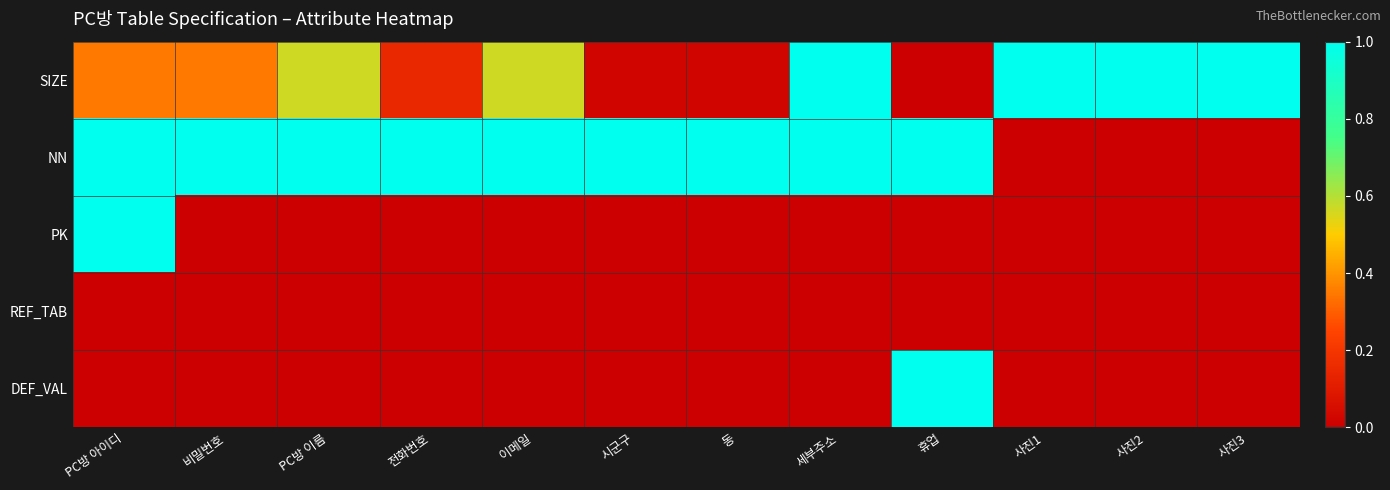

How many categories are shown in the chart?

12